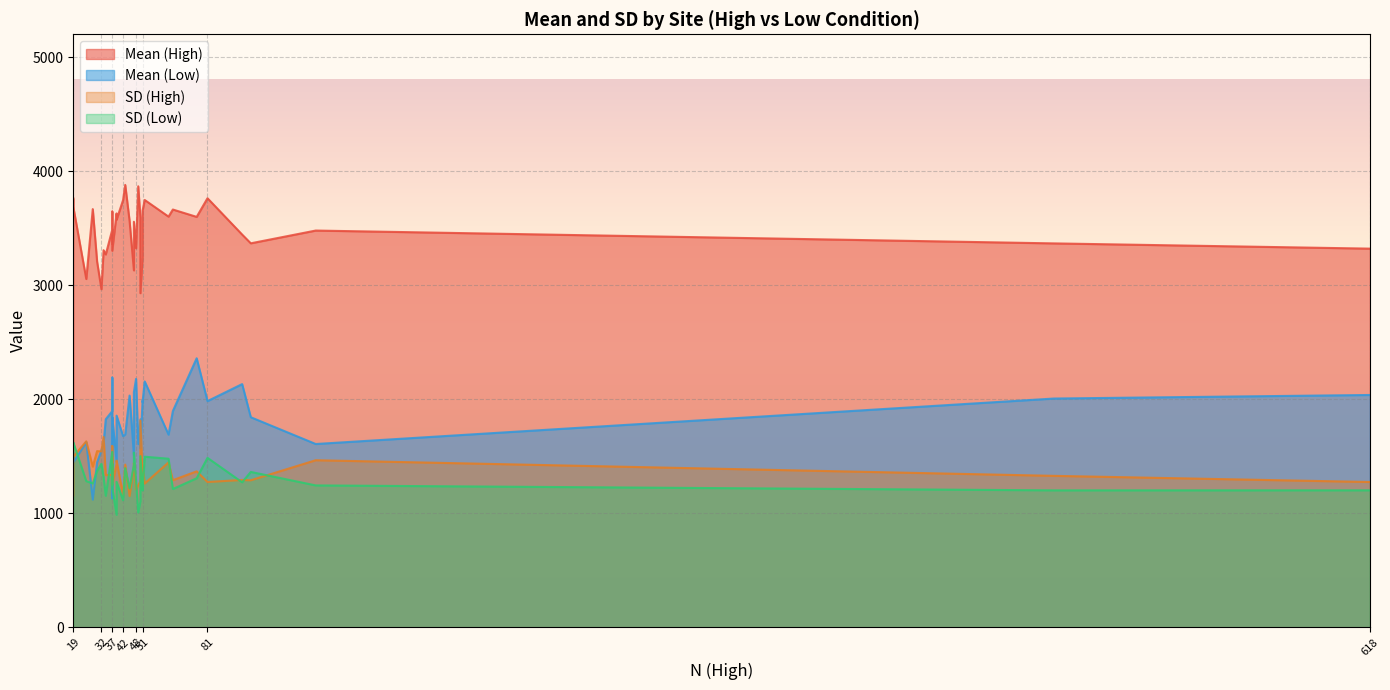

List the series in order of their peak value, highest first.

Mean (High), Mean (Low), SD (High), SD (Low)